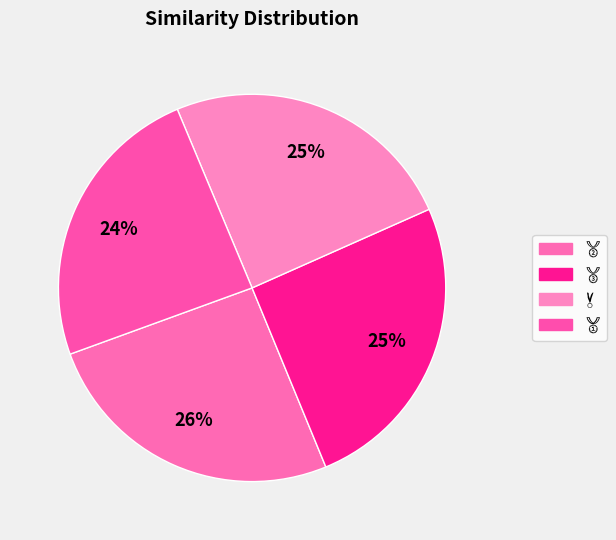

How many slices are in this pie chart?

4